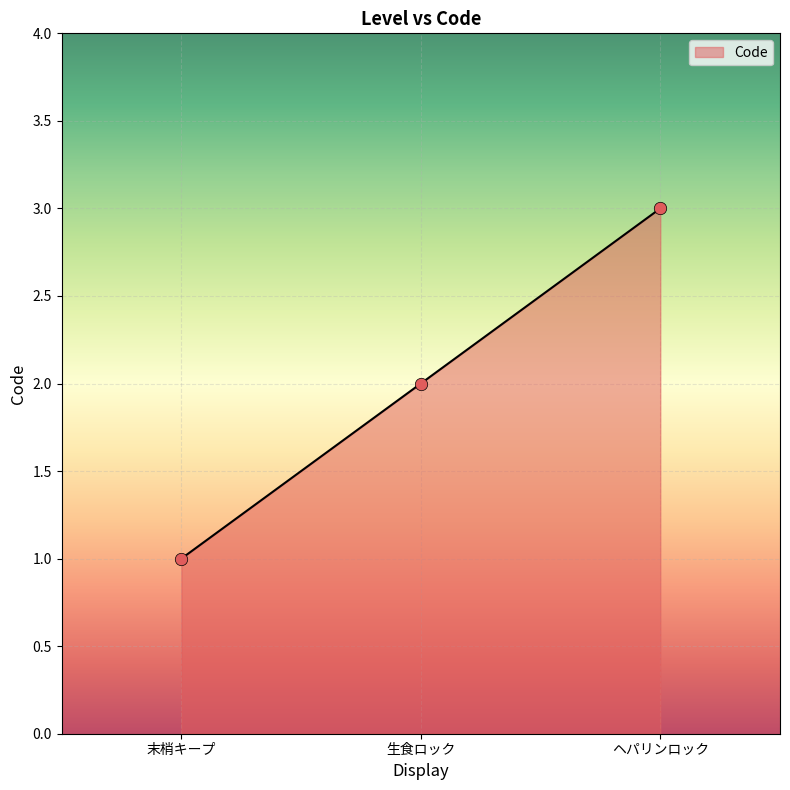

Approximately how many times larger is the value at 末梢キープ compared to 生食ロック?

0.5